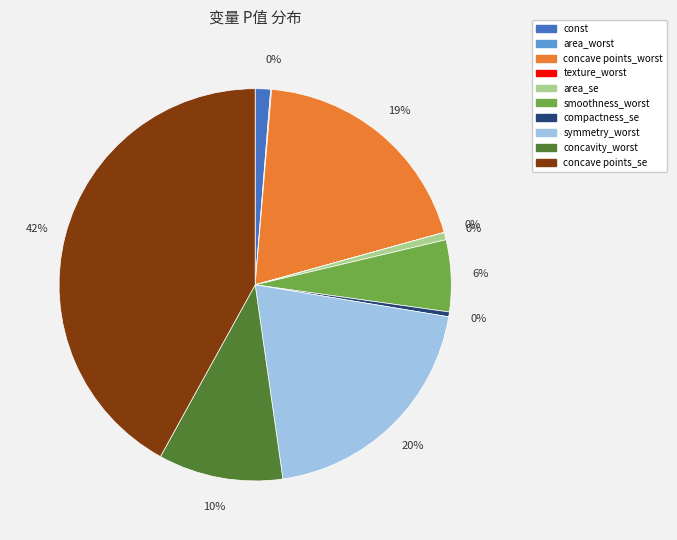

Is there a majority slice in this chart?

No